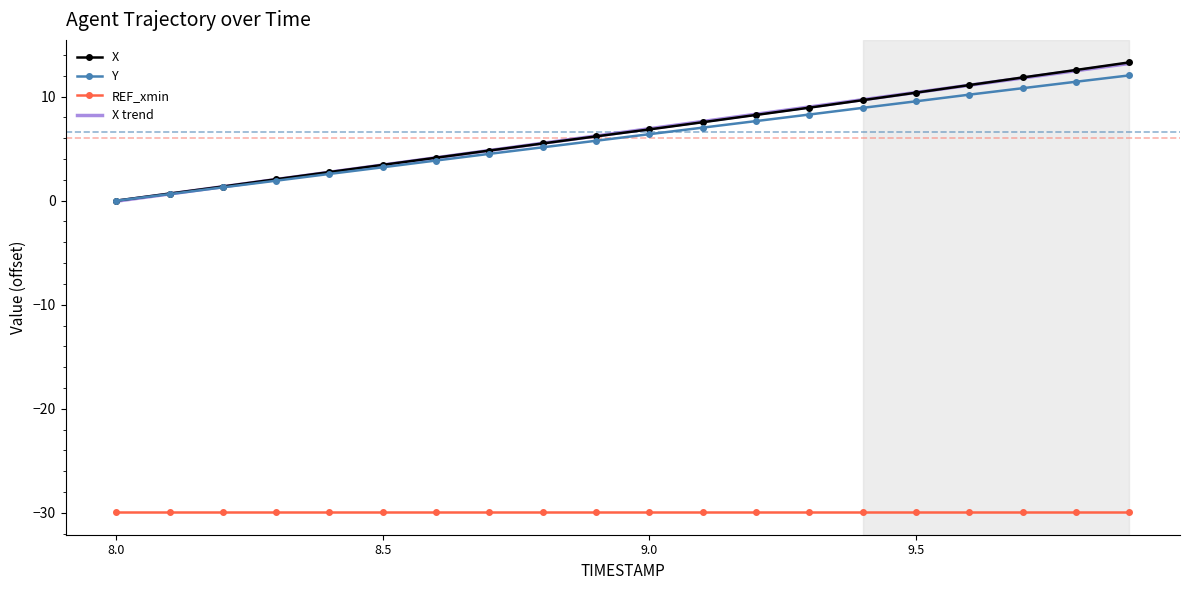

What is the greatest value displayed?

13.3